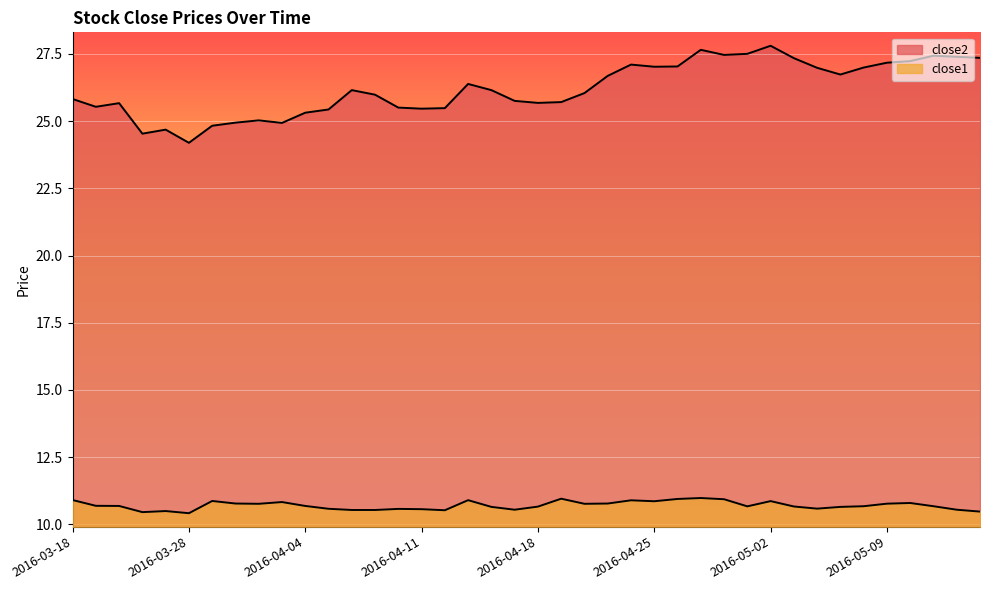

What is the minimum value for close2?

24.2